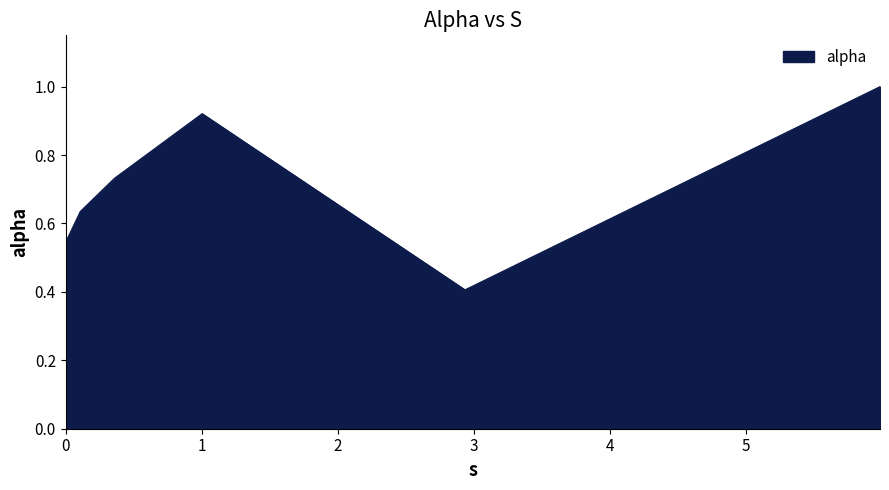

True or false: the data has more than 0 interior local peaks.

True